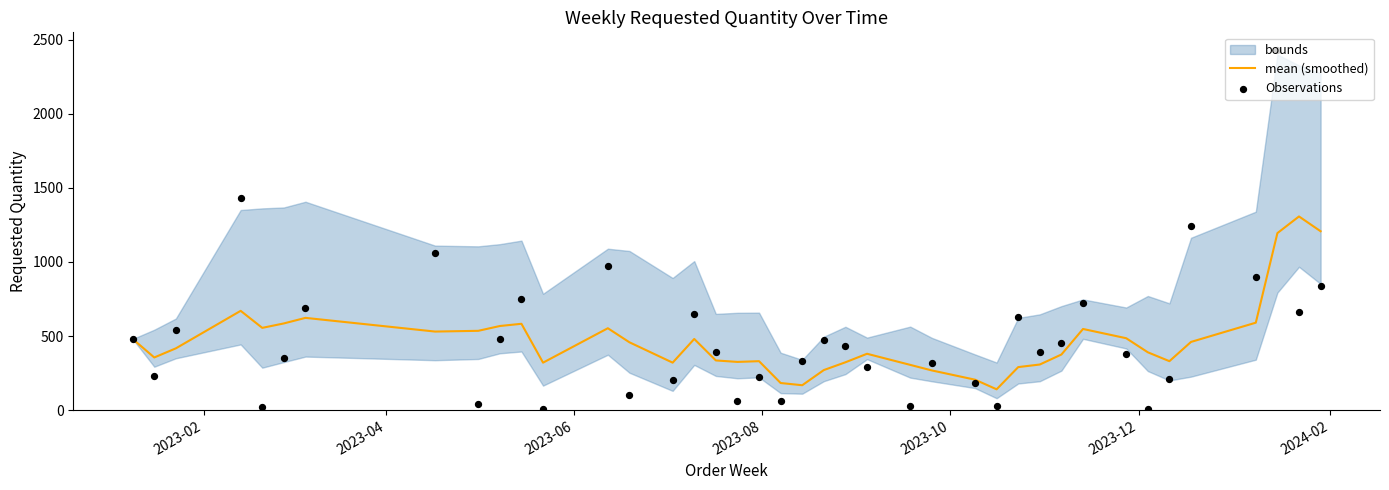

Which series reaches the minimum Y coordinate?

Observations